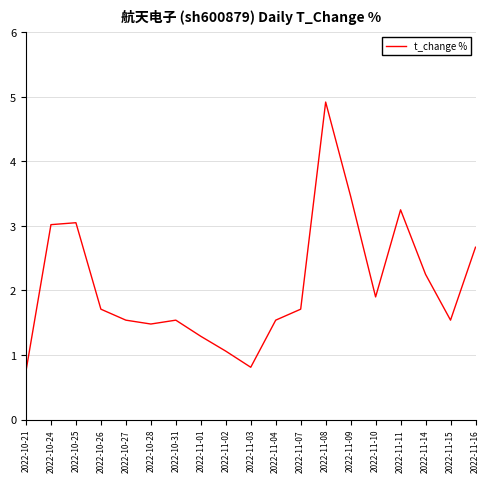

How many interior local valleys (lower than both neighbors) does the data have?

4